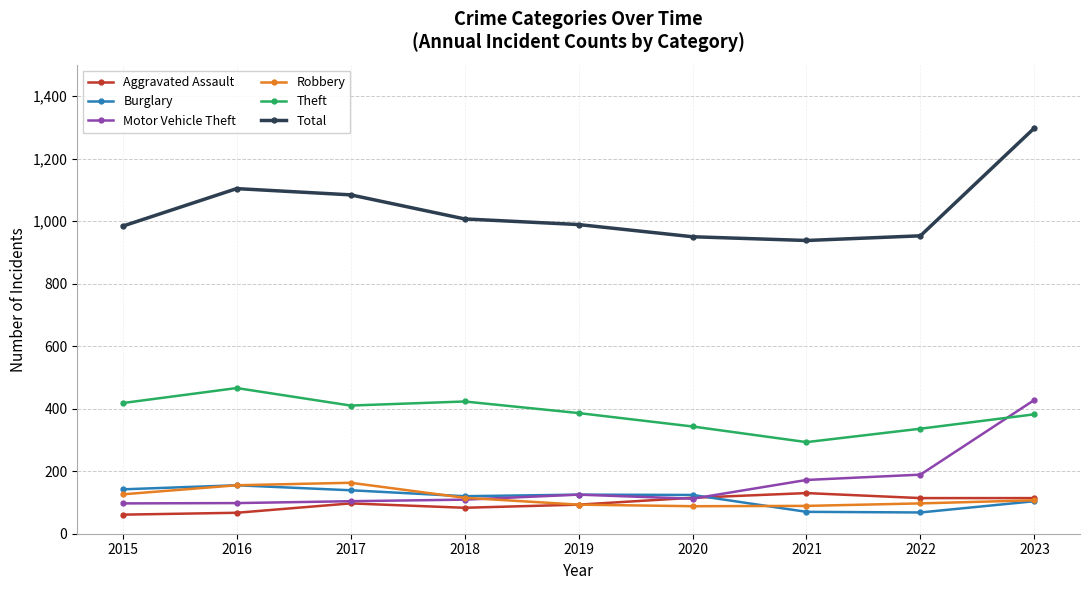

How many data points does each series have?

9